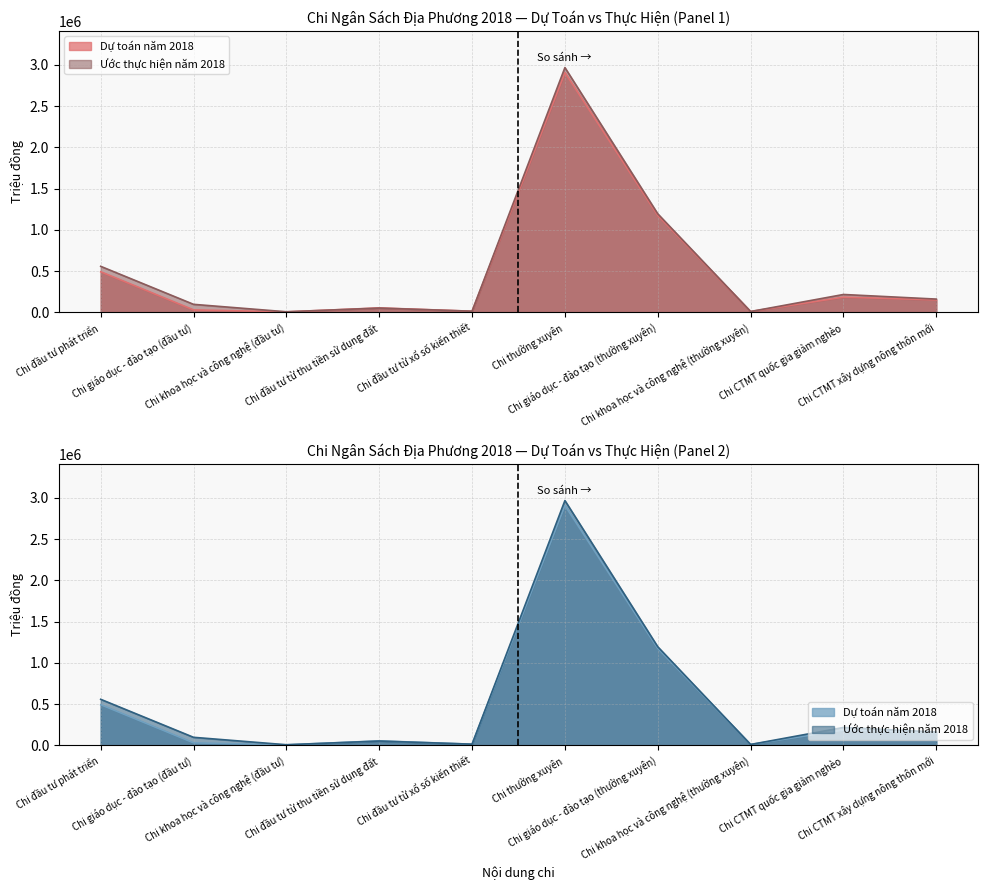

The value of Dự toán năm 2018 at Chi giáo dục - đào tạo (thường xuyên) is 1175538. True or false?

True